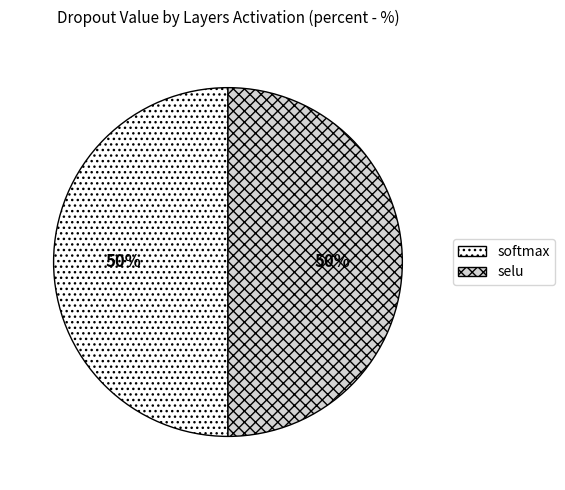

What is the ratio of the value at softmax to the value at selu?

1.0